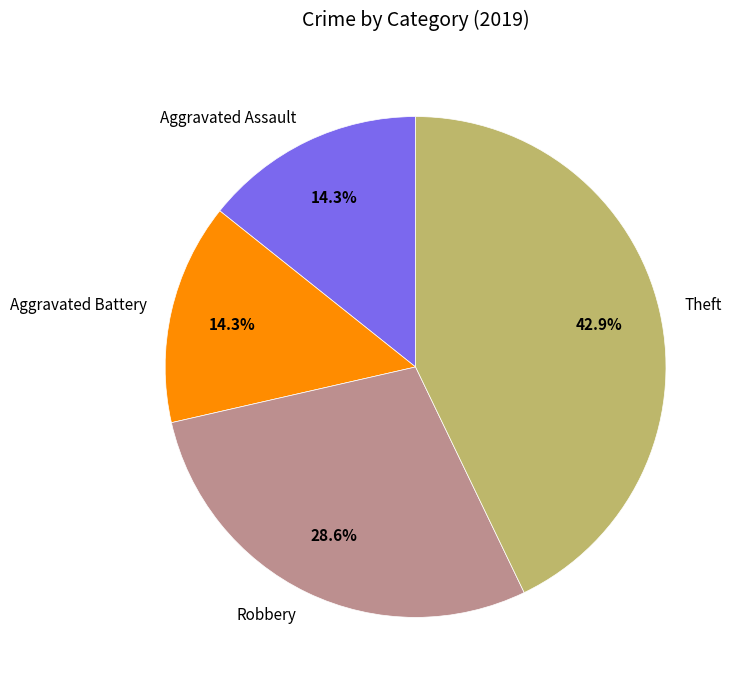

What percentage do Robbery and Aggravated Assault together represent?

42.9%